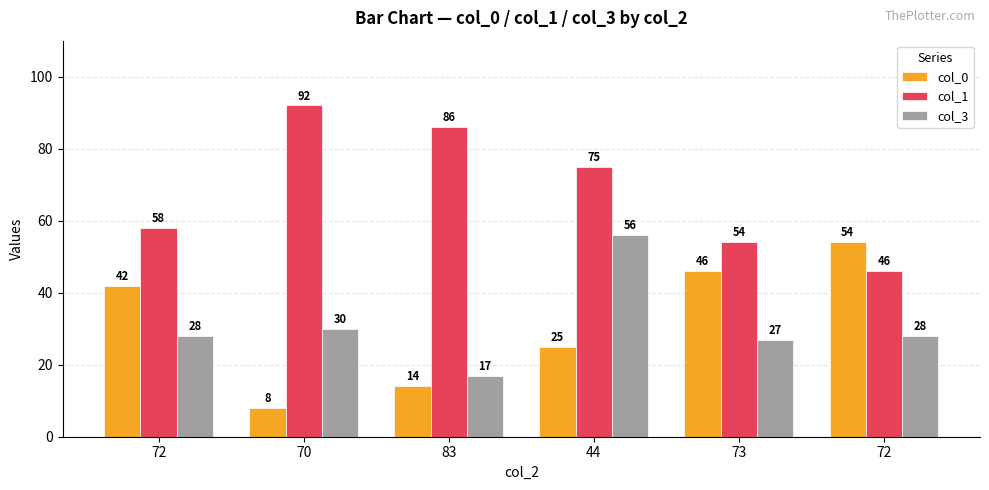

What is the maximum value shown in the chart?

92